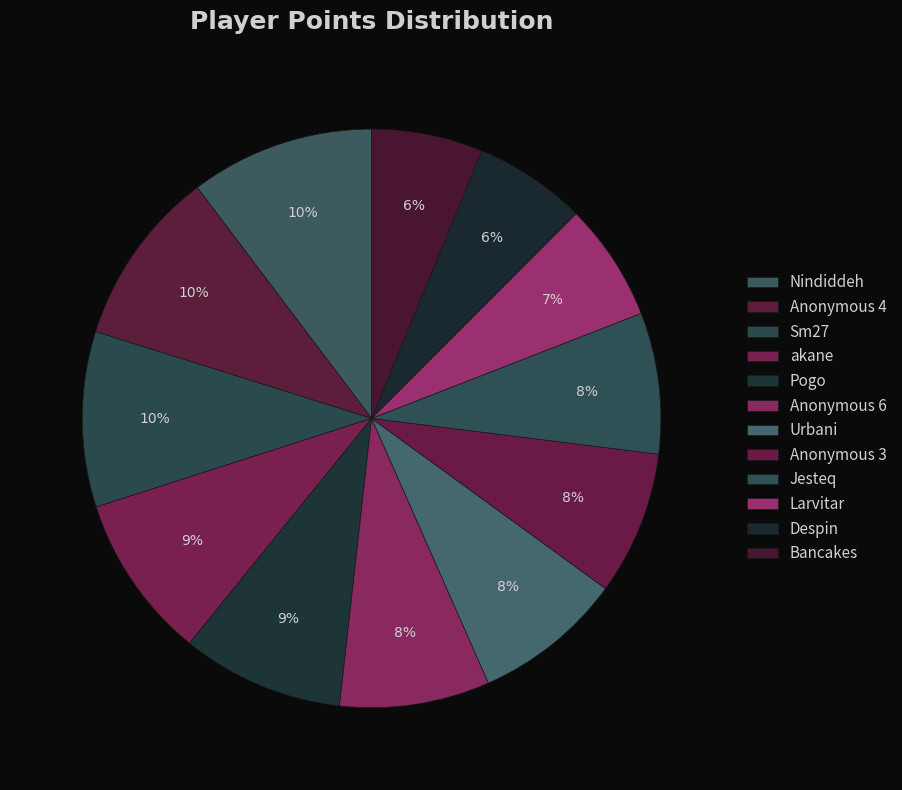

Count the number of slices in the pie.

12